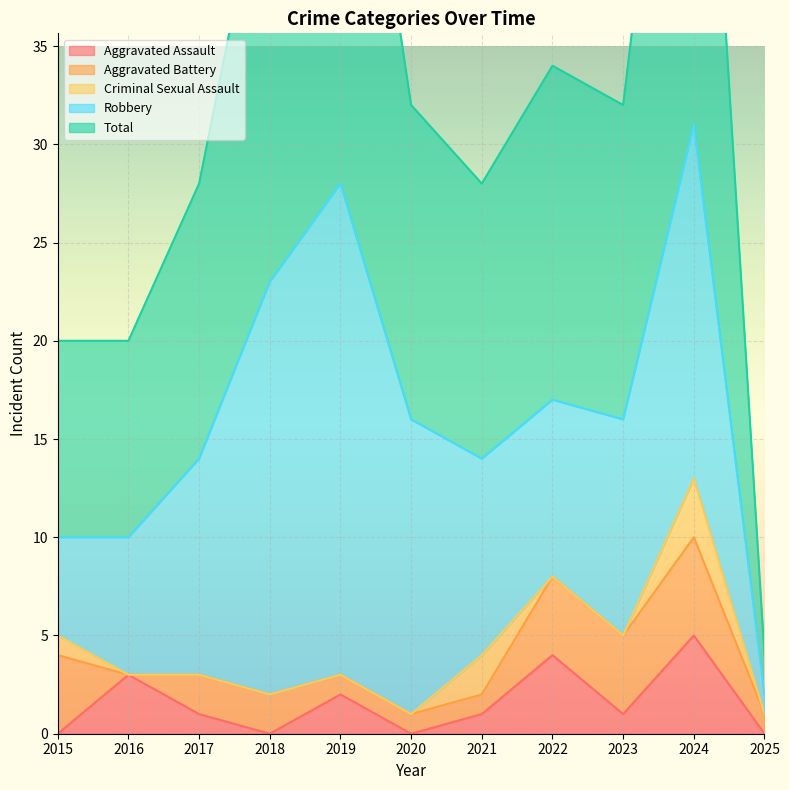

At 2022, list the series in order from smallest to largest.

Criminal Sexual Assault, Aggravated Assault, Aggravated Battery, Robbery, Total